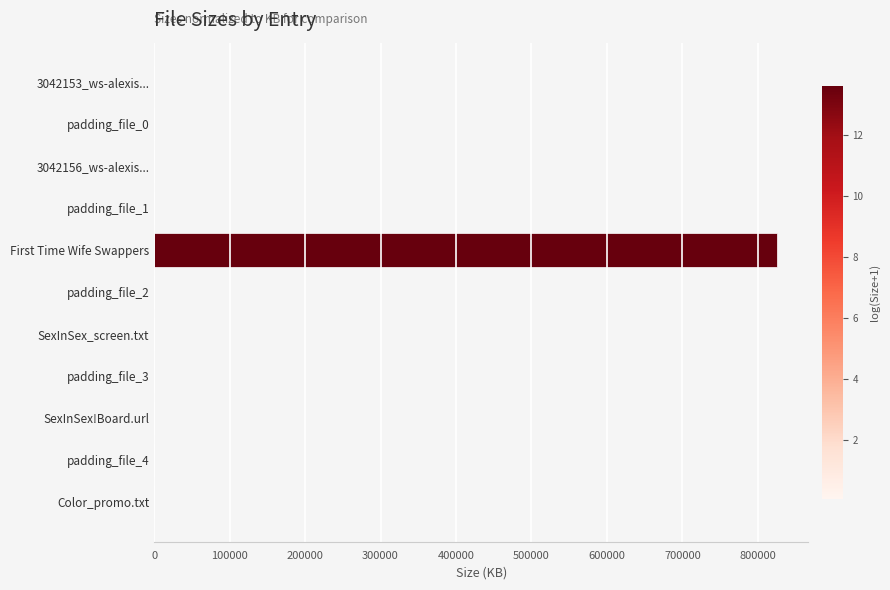

The chart shows a value of 231.1 at padding_file_0. True or false?

True